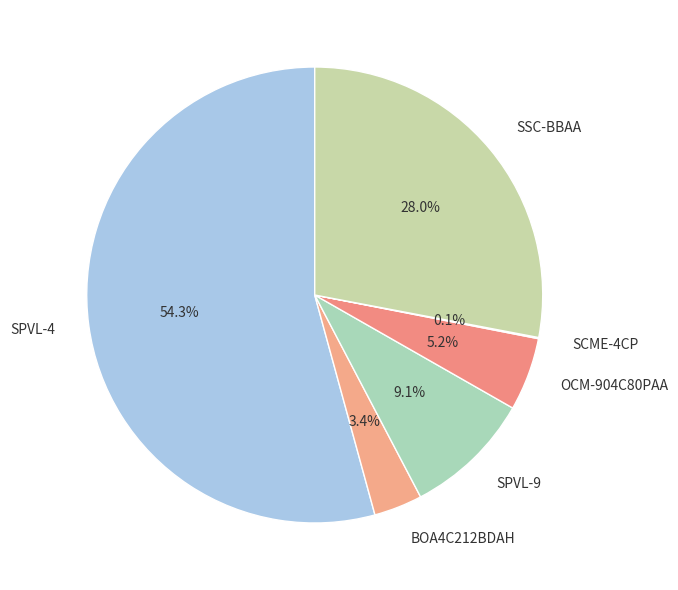

Which slice is the largest?

SPVL-4